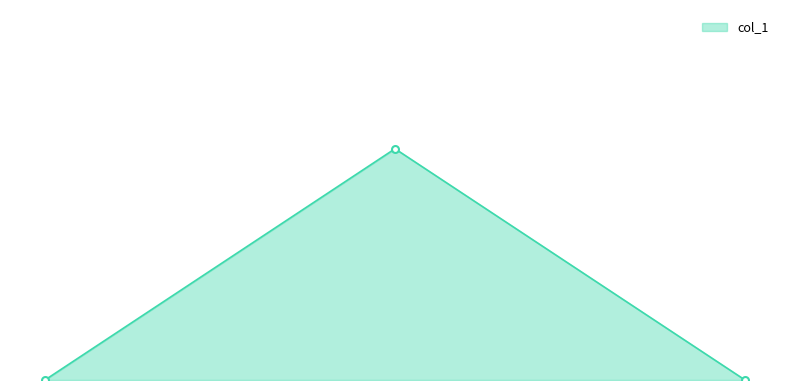

What is the label of the 2nd point from the right?

0.125